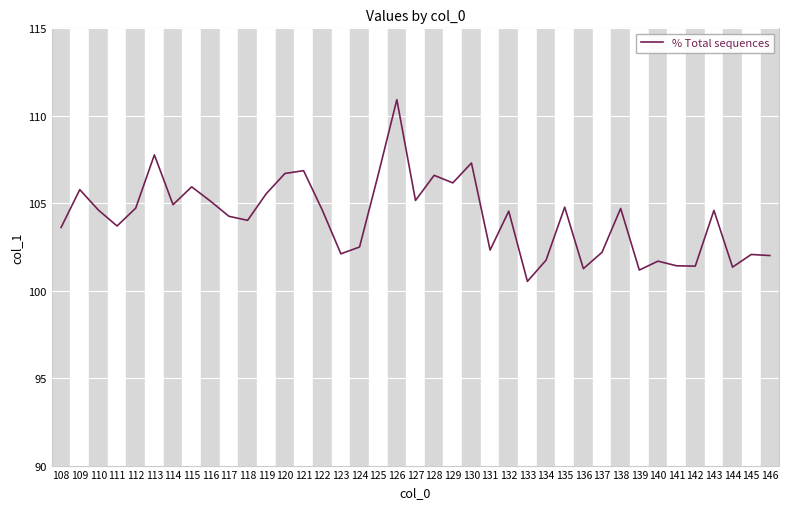

What is the difference between the second highest and second lowest values?

6.6